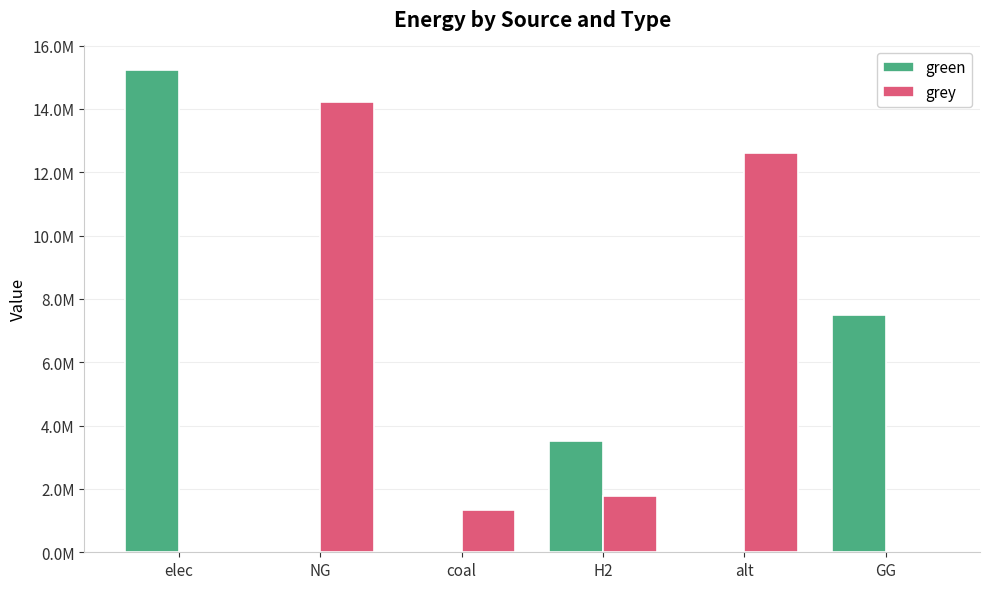

List the labels in order of green value, largest first.

elec, GG, H2, NG, coal, alt